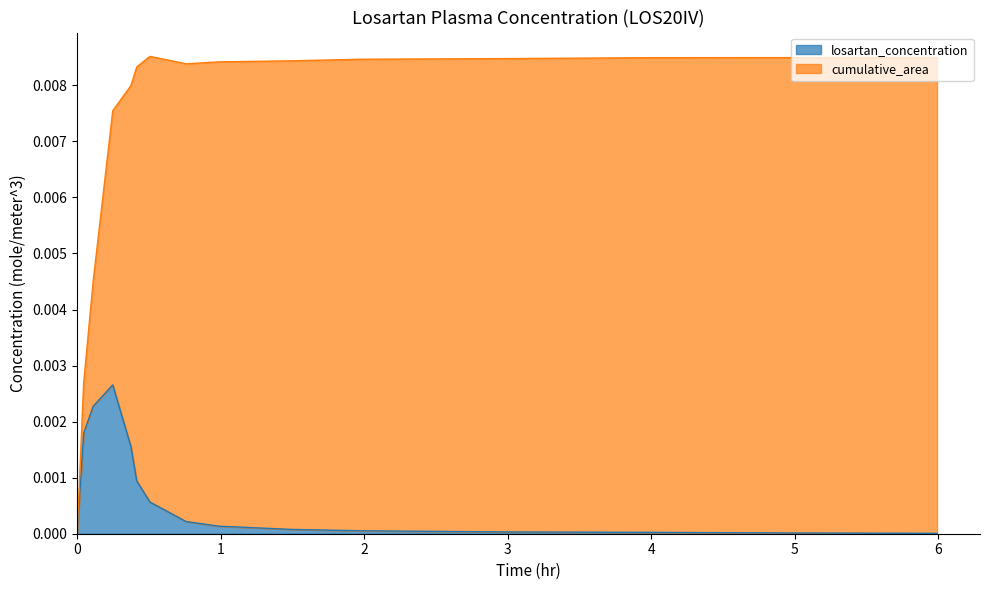

Rank the categories by value from highest to lowest.

0.247988705740392, 0.111747635841396, 0.0454409959128856, 0.374820926627297, 0.414995775705055, 0.507036319834552, 0.759413481270883, 0.989099401122079, 1.49571442920982, 1.98303195478395, 2.9891234563607, 3.99275742274773, 5.00048728111764, 5.99079204473754, 0.0